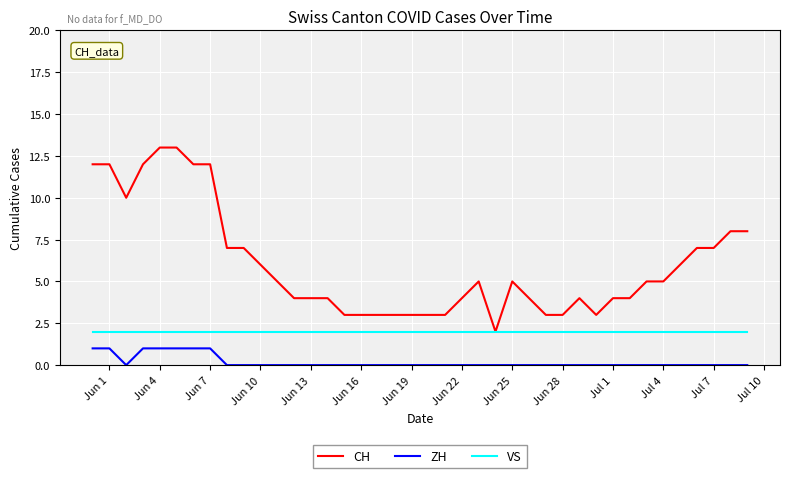

Count the number of data series in this chart.

3